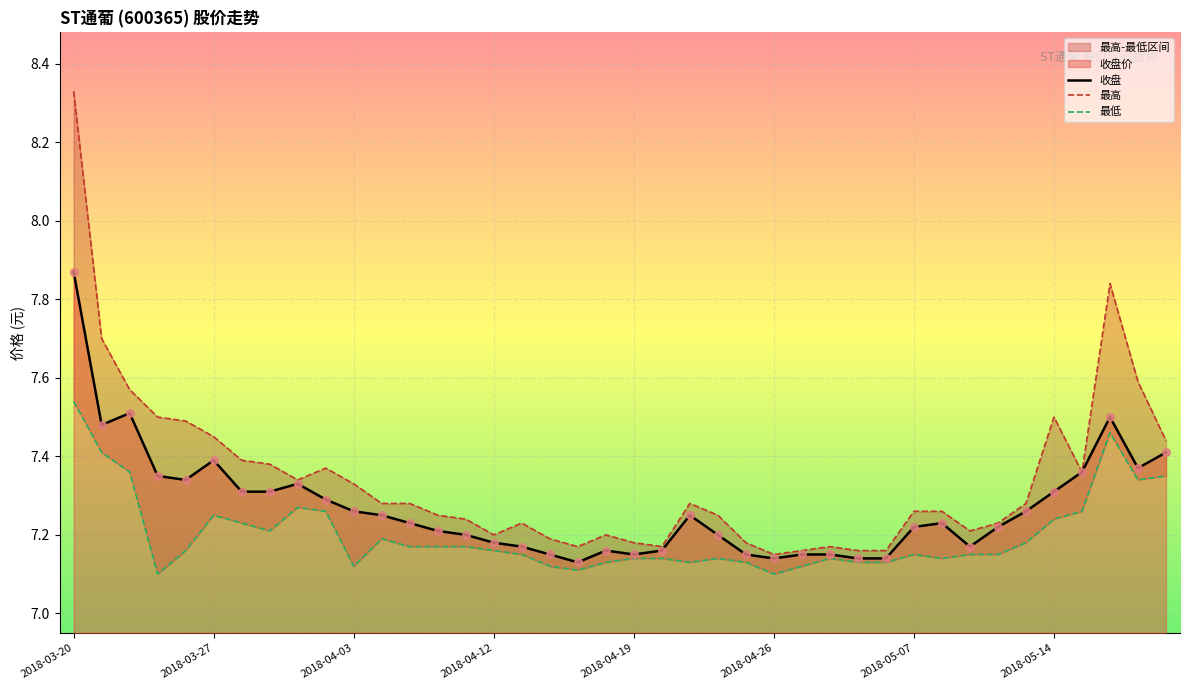

Which series has the largest total across all categories?

最高